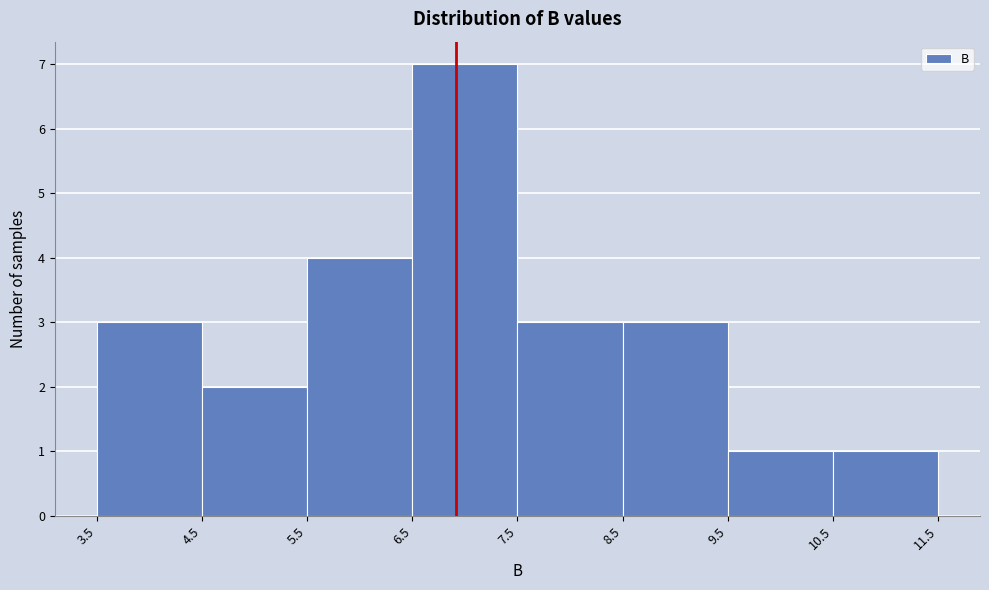

Reading left to right, list every bar in this chart as the range it spans on the x-axis followed by its height. The values are not printed on the chart, so give them approximately, as read against the axis.

3.5 to 4.5: 3
4.5 to 5.5: 2
5.5 to 6.5: 4
6.5 to 7.5: 7
7.5 to 8.5: 3
8.5 to 9.5: 3
9.5 to 10.5: 1
10.5 to 11.5: 1